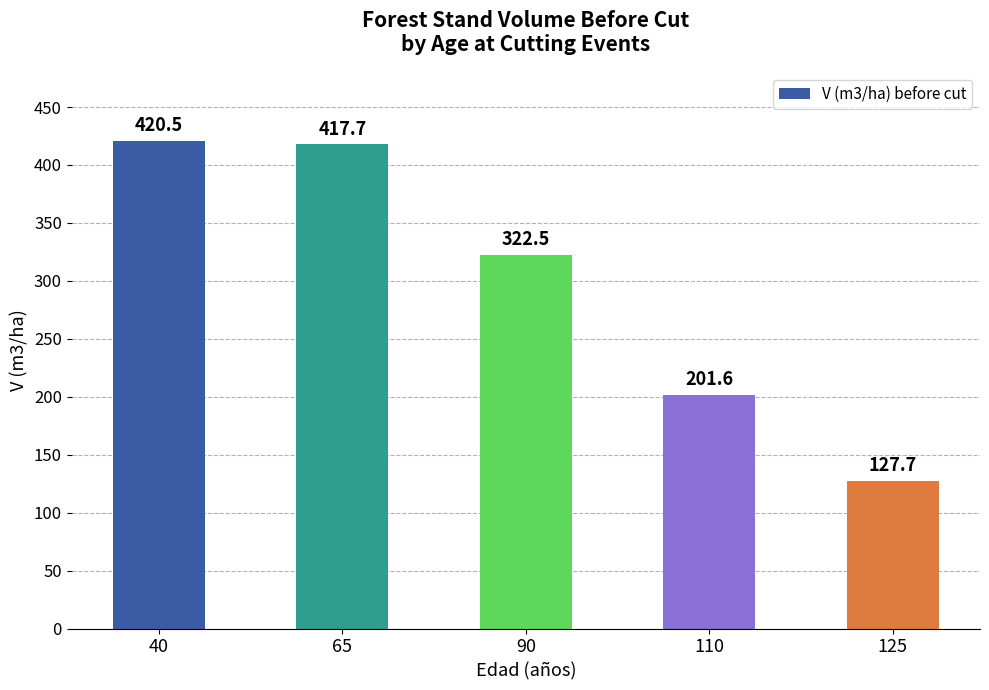

List the labels in order of value, smallest first.

125, 110, 90, 65, 40